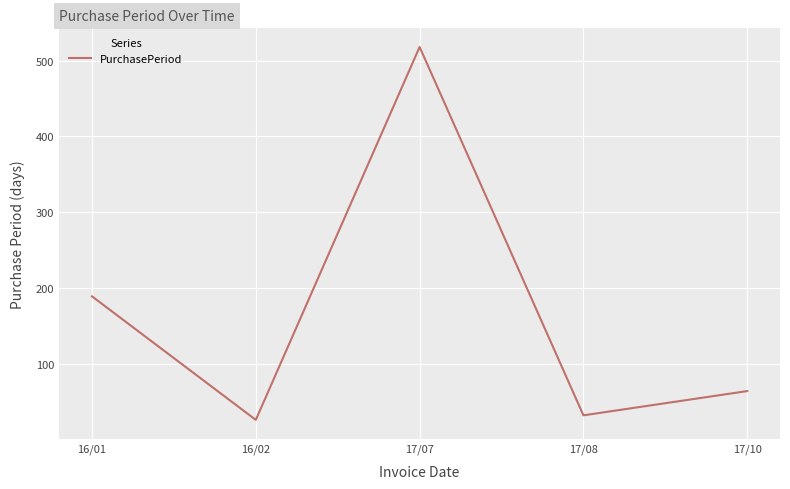

Rank the categories by value from highest to lowest.

17/07, 16/01, 17/10, 17/08, 16/02